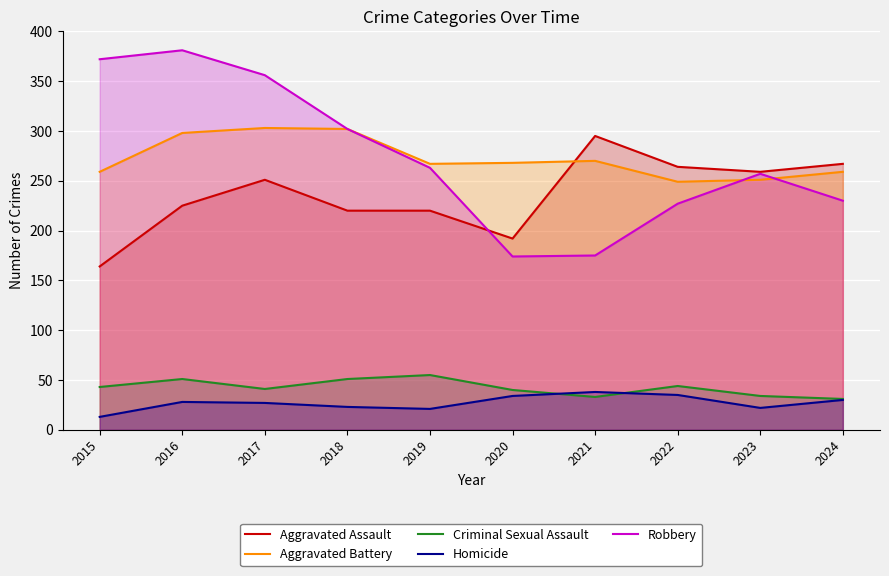

What is the minimum value for Criminal Sexual Assault?

31